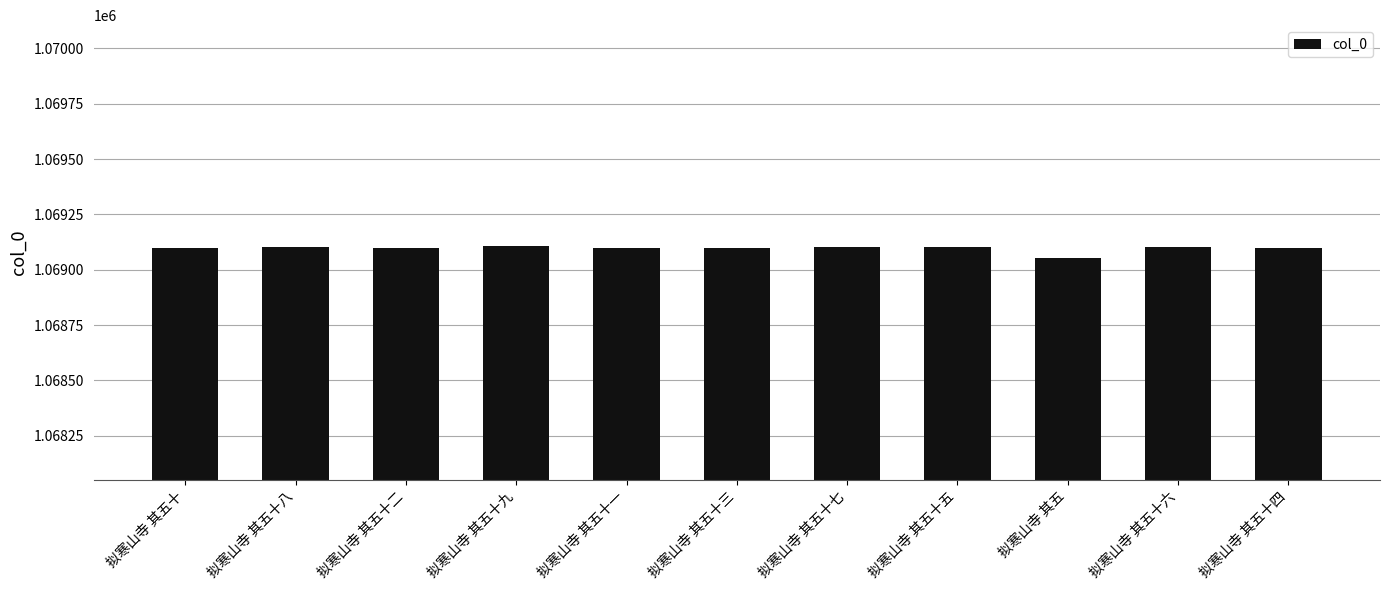

Are the bars grouped side by side (vs. stacked)?

No